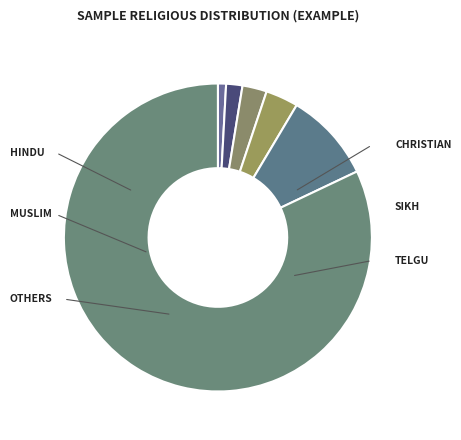

How many slices are in this pie chart?

6